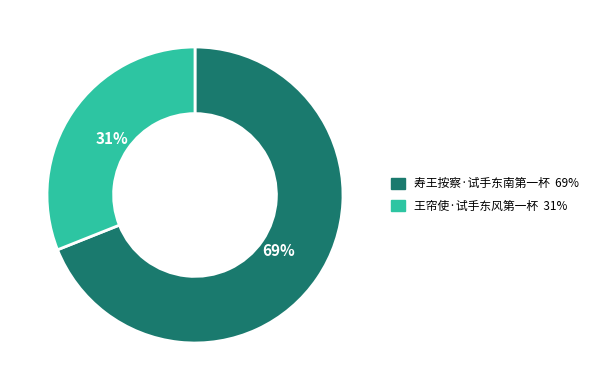

To the nearest percent, what is the average slice percentage?

50%